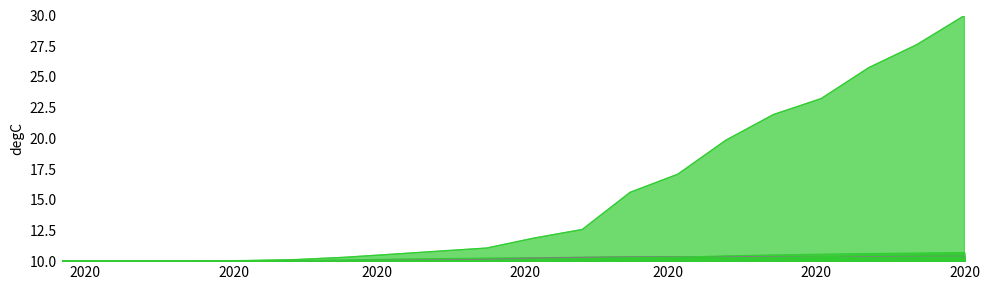

What is the label of the 20th point from the right?

2020-02-25